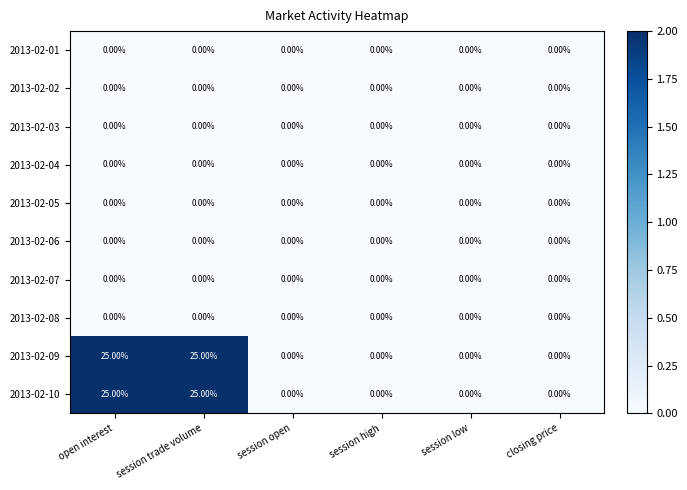

Is the value of 2013-02-06 at session low greater than the value of 2013-02-09 at session trade volume?

No